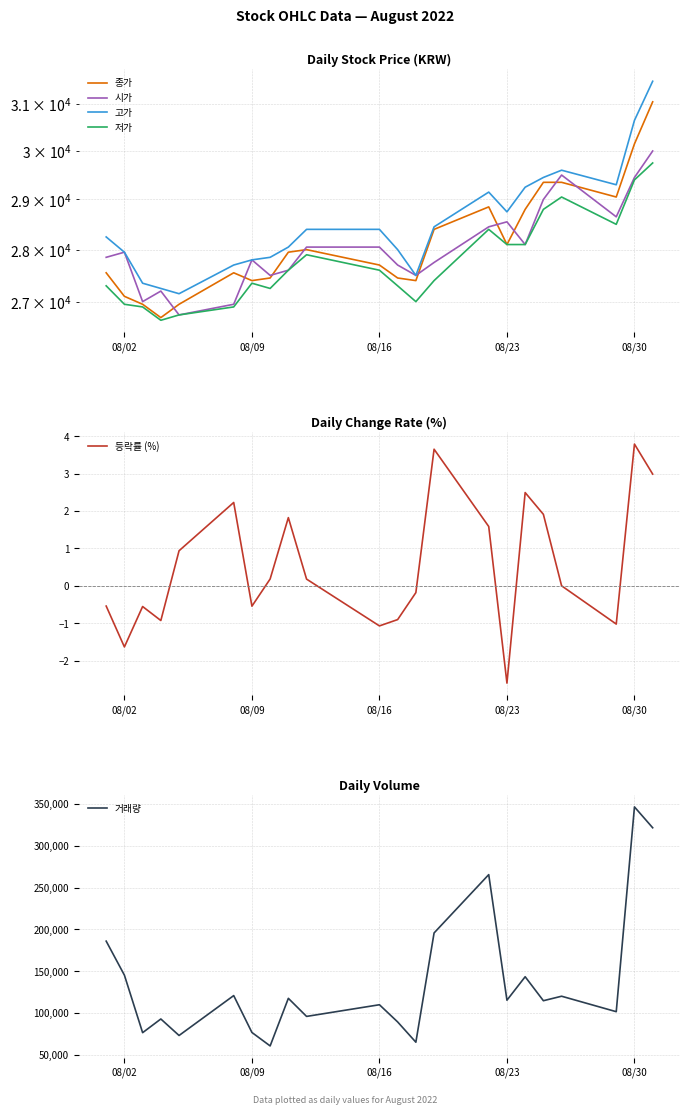

What is the minimum value for 등락률 (%)?

-2.6